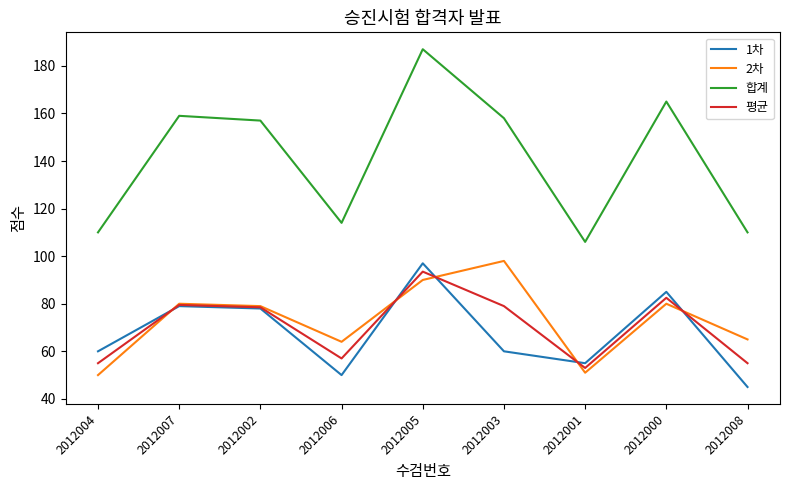

At which category does 평균 reach its first local valley?

2012006